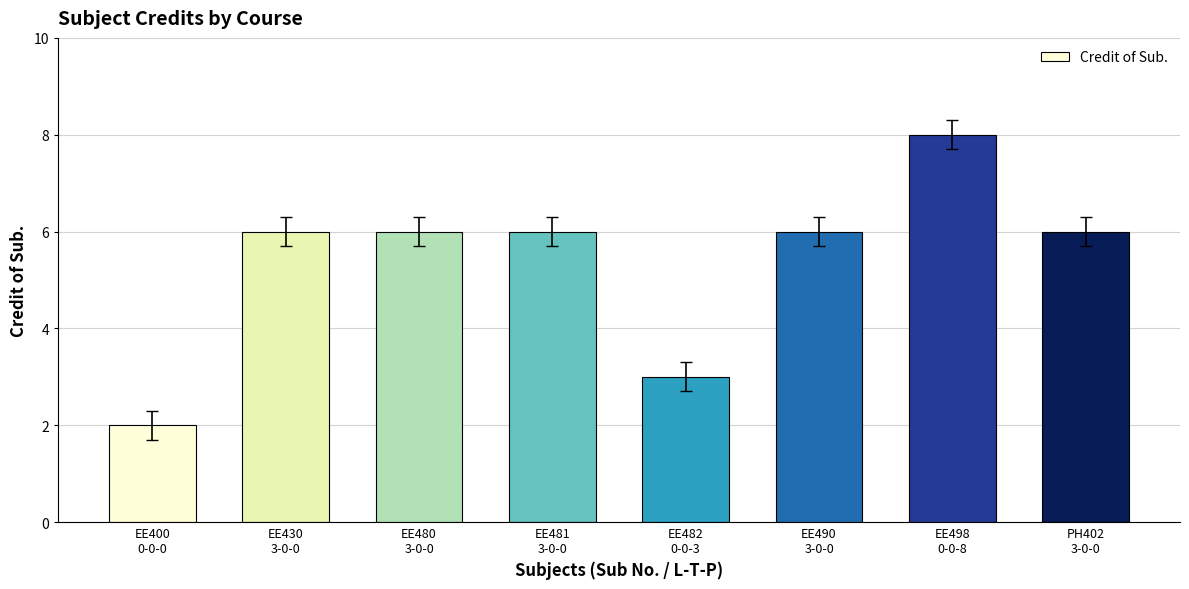

What is the change in value from EE400
0-0-0 to EE498
0-0-8?

+6